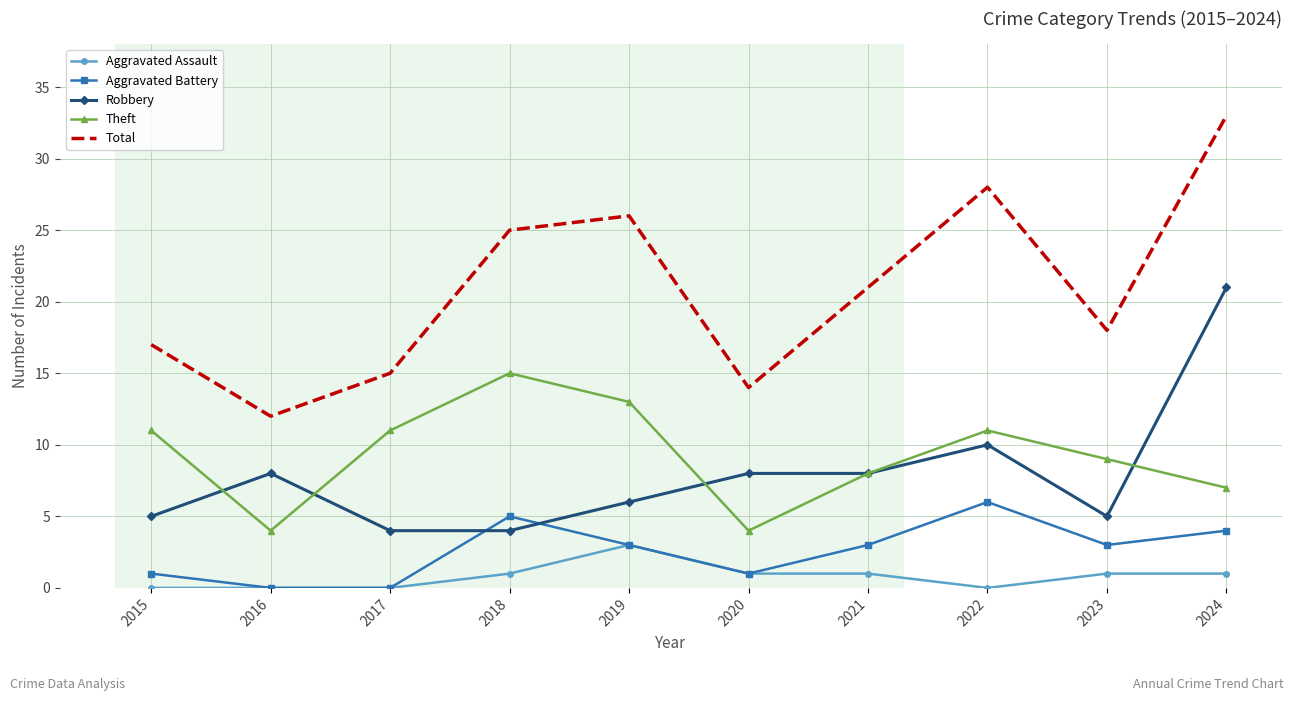

Read the Aggravated Battery value at 2024.

4